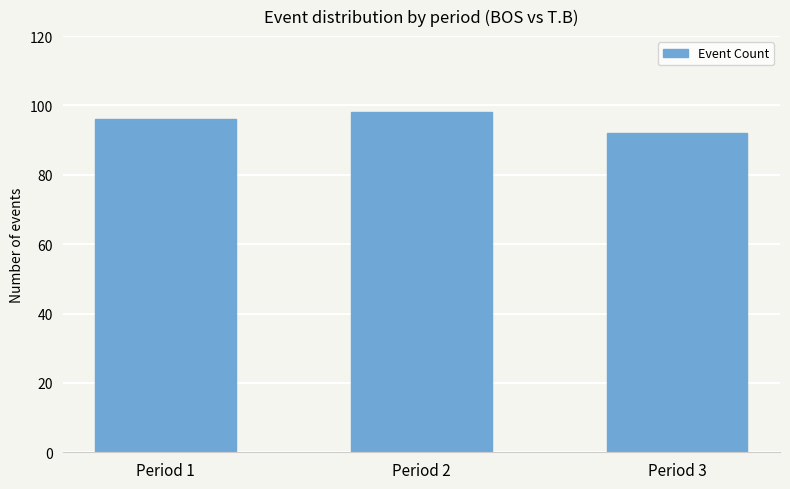

What is the approximate value at Period 2?

98